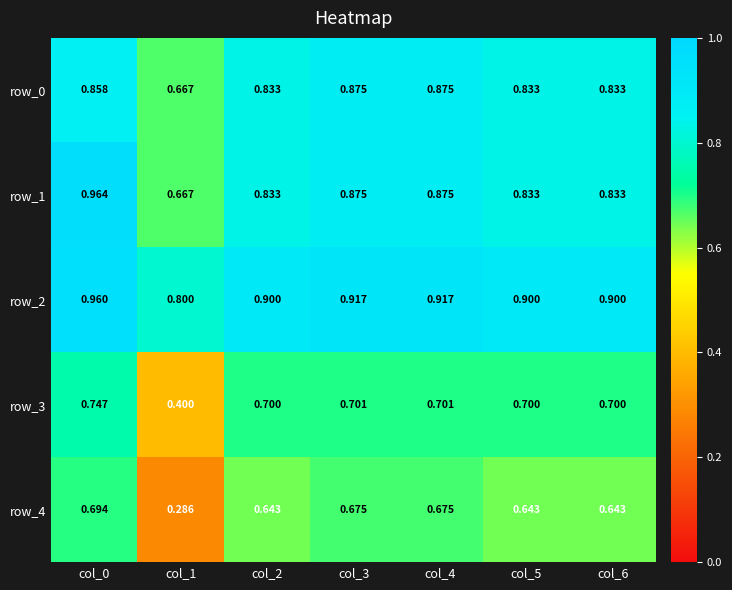

What is the spread (max minus min) of values at col_4?

0.2